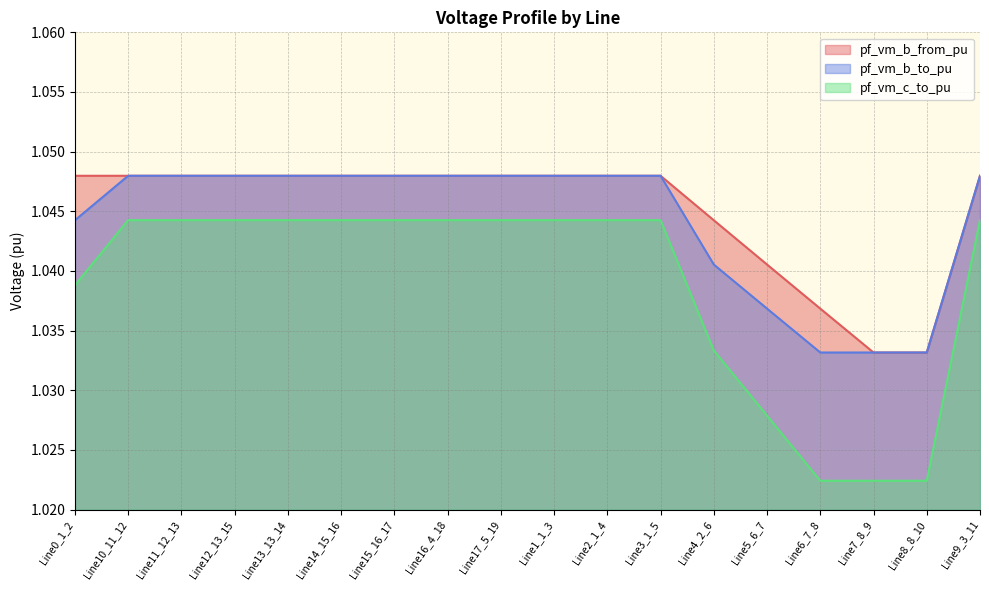

At which label does pf_vm_c_to_pu reach its minimum?

Line6_7_8